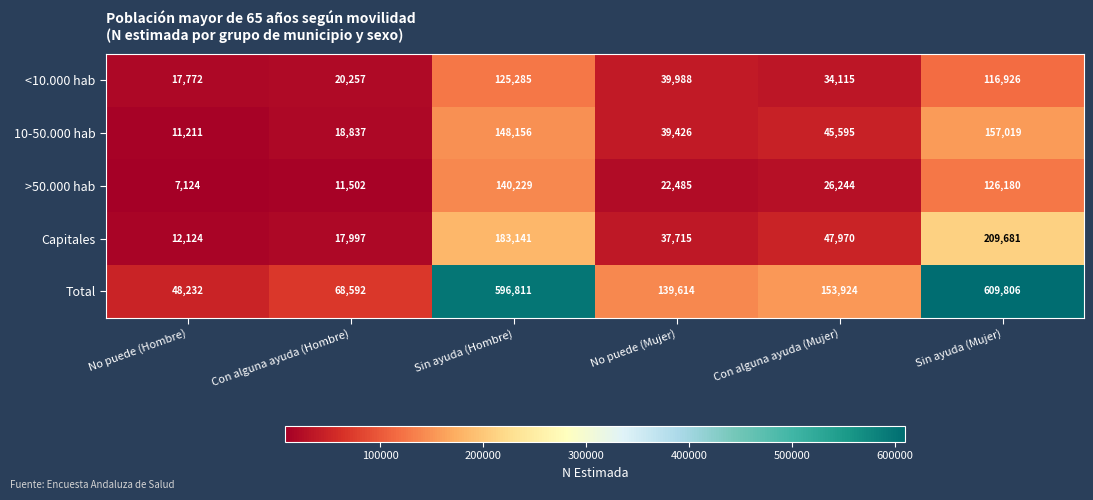

Count the number of data series in this chart.

5